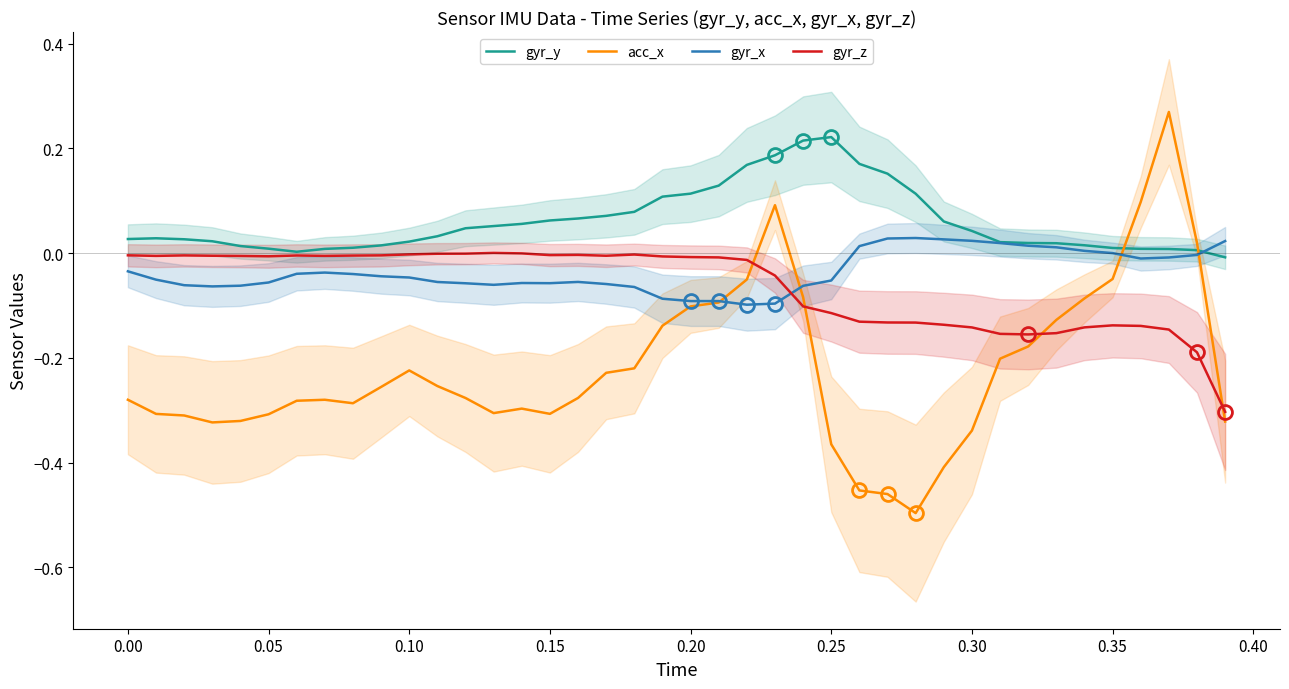

True or false: gyr_z and acc_x cross at least once.

True